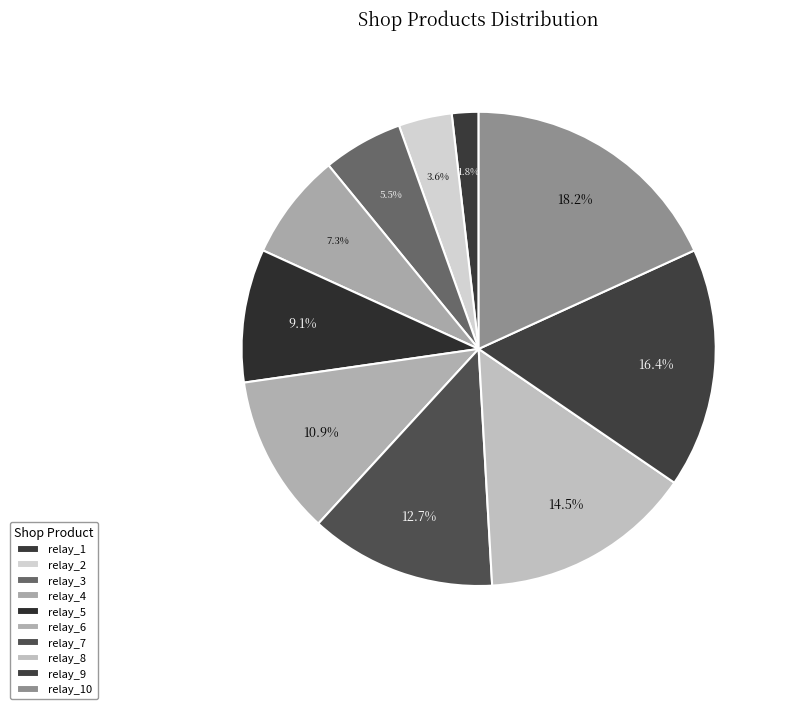

How much of the chart is everything except relay_6?

89.1%